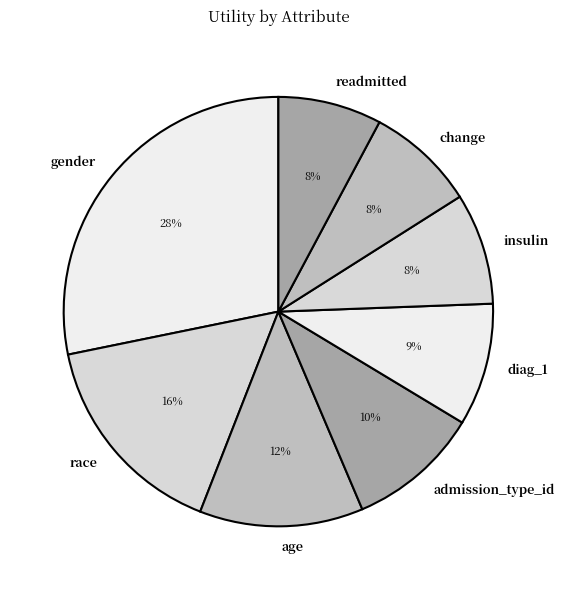

Is there a majority slice in this chart?

No